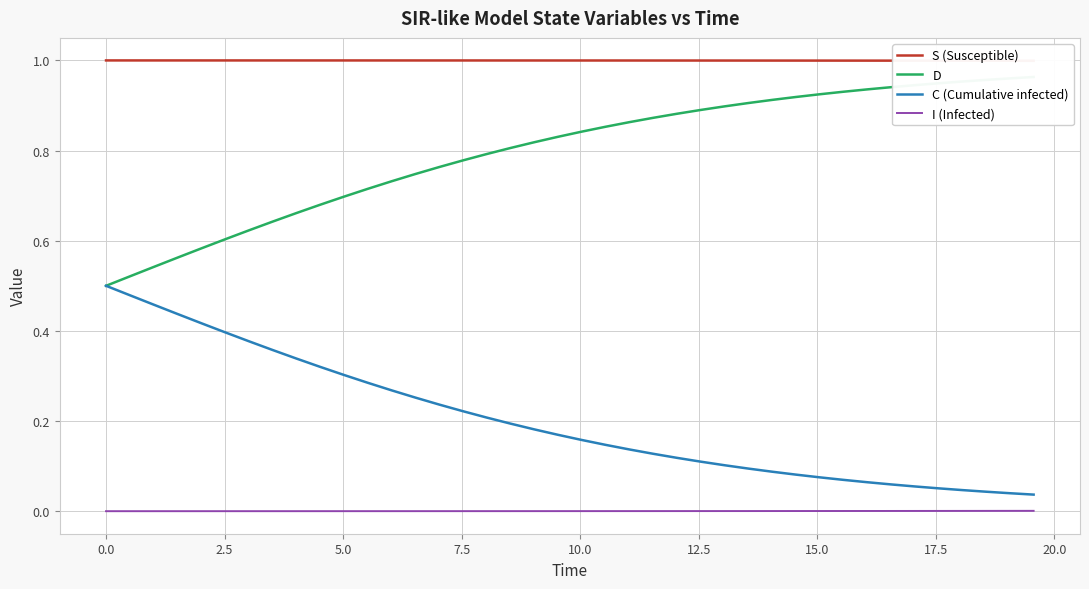

True or false: S (Susceptible) and I (Infected) cross at least once.

False